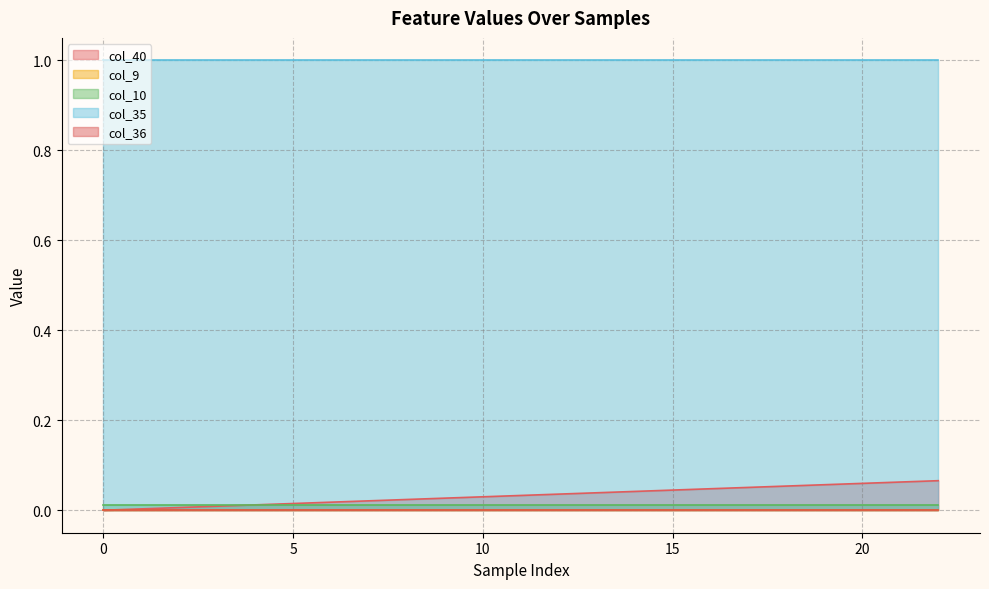

Reading left to right, what are all the values shown in this chart?

col_40: 0.0	0.0	0.0	0.0	0.0	0.0	0.0	0.0	0.0	0.0	0.0	0.0	0.0	0.0	0.0	0.0	0.0	0.1	0.1	0.1	0.1	0.1	0.1
col_9: 0.0	0.0	0.0	0.0	0.0	0.0	0.0	0.0	0.0	0.0	0.0	0.0	0.0	0.0	0.0	0.0	0.0	0.0	0.0	0.0	0.0	0.0	0.0
col_10: 0.0	0.0	0.0	0.0	0.0	0.0	0.0	0.0	0.0	0.0	0.0	0.0	0.0	0.0	0.0	0.0	0.0	0.0	0.0	0.0	0.0	0.0	0.0
col_35: 1.0	1.0	1.0	1.0	1.0	1.0	1.0	1.0	1.0	1.0	1.0	1.0	1.0	1.0	1.0	1.0	1.0	1.0	1.0	1.0	1.0	1.0	1.0
col_36: 0.0	0.0	0.0	0.0	0.0	0.0	0.0	0.0	0.0	0.0	0.0	0.0	0.0	0.0	0.0	0.0	0.0	0.0	0.0	0.0	0.0	0.0	0.0